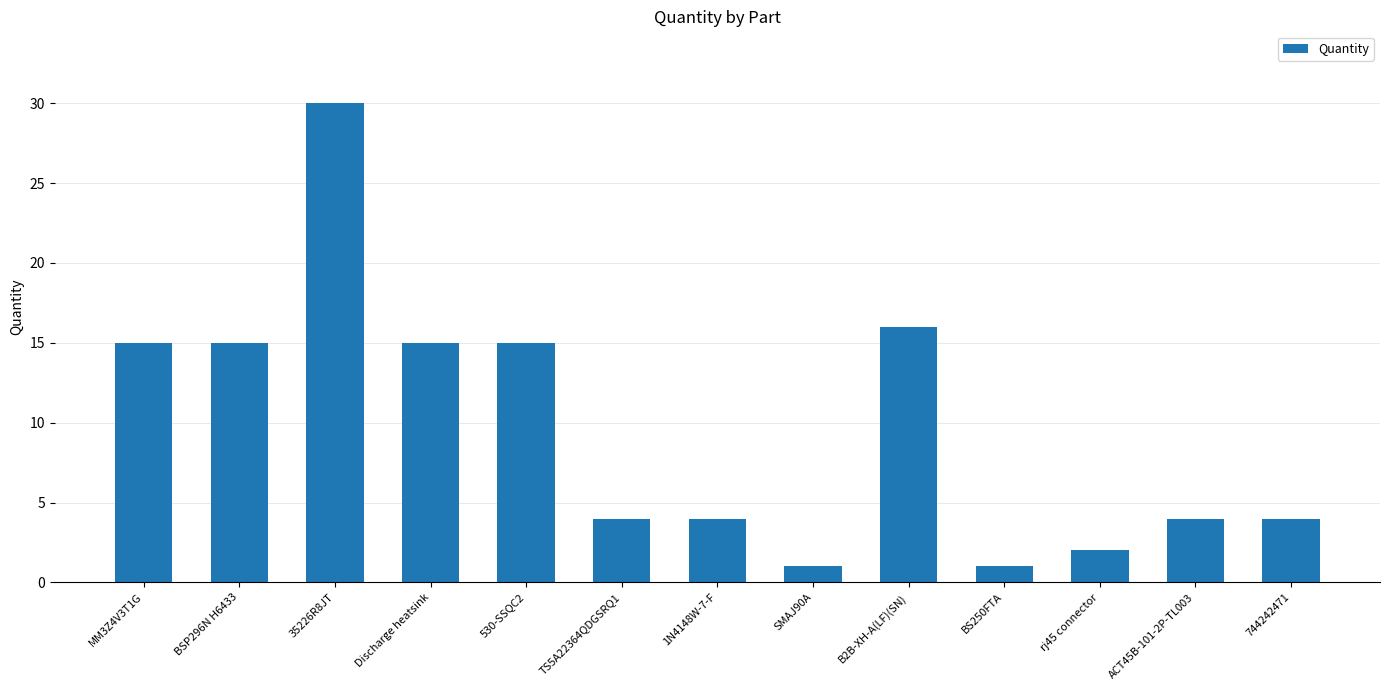

How many series are shown in this chart?

1